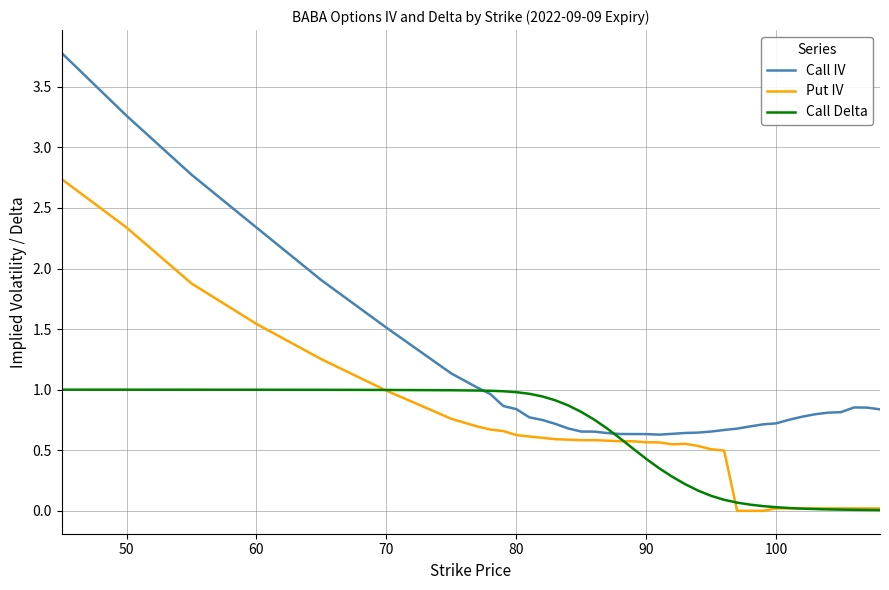

What is the difference between the maximum and minimum values in the Put IV series?

2.7